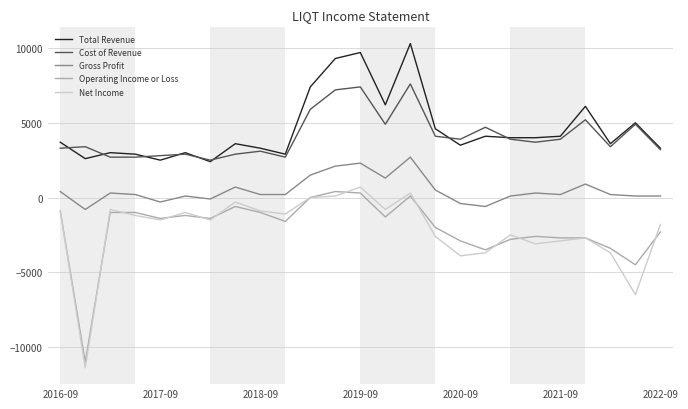

Which series has the largest range (max minus min)?

Net Income